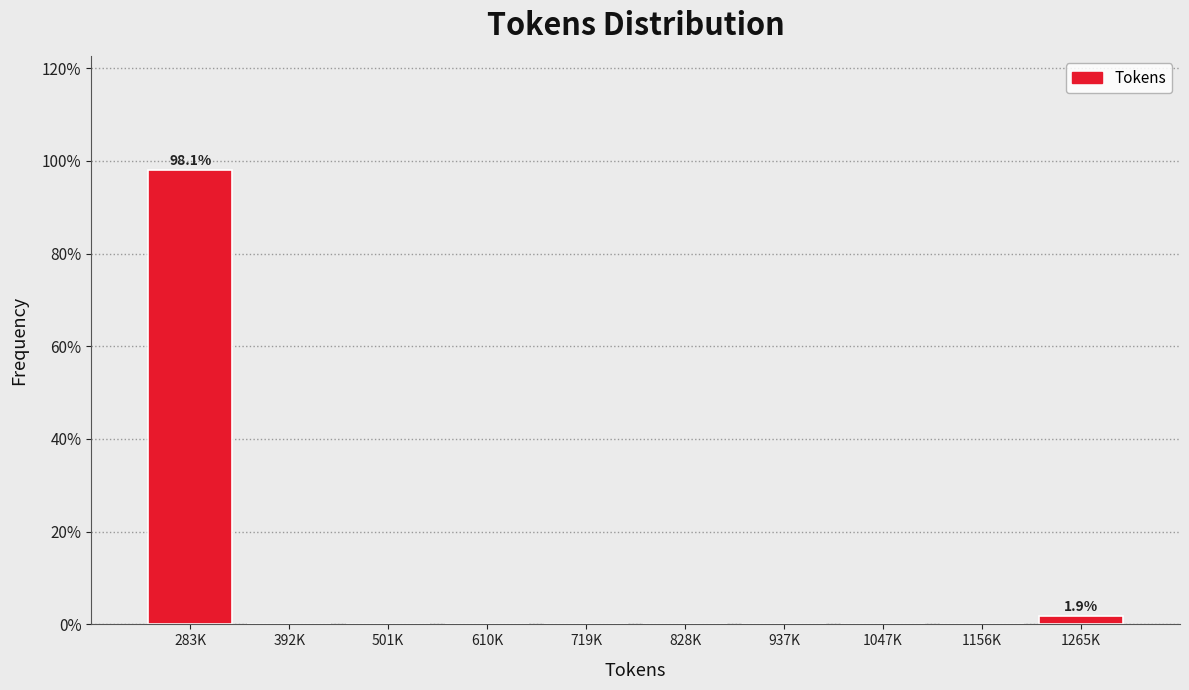

Reading right to left, list all the values displayed in this chart.

1265K=1.9	1156K=0.0	1047K=0.0	937K=0.0	828K=0.0	719K=0.0	610K=0.0	501K=0.0	392K=0.0	283K=98.1